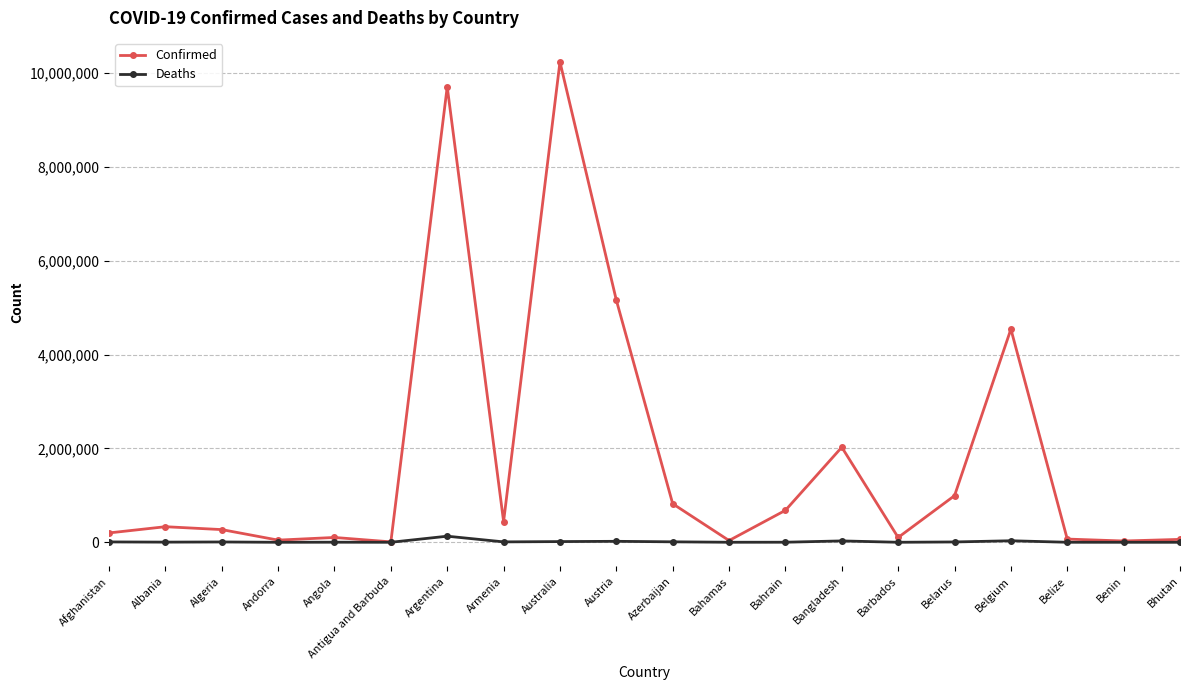

What is the difference between the Confirmed values at Afghanistan and Azerbaijan?

622116